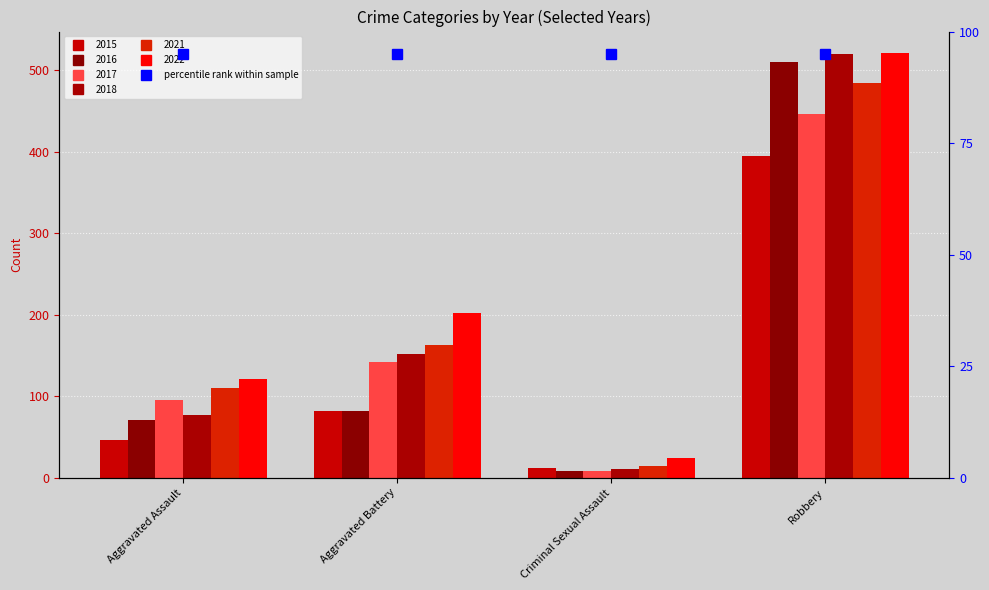

At which label does 2016 first exceed 82?

Robbery